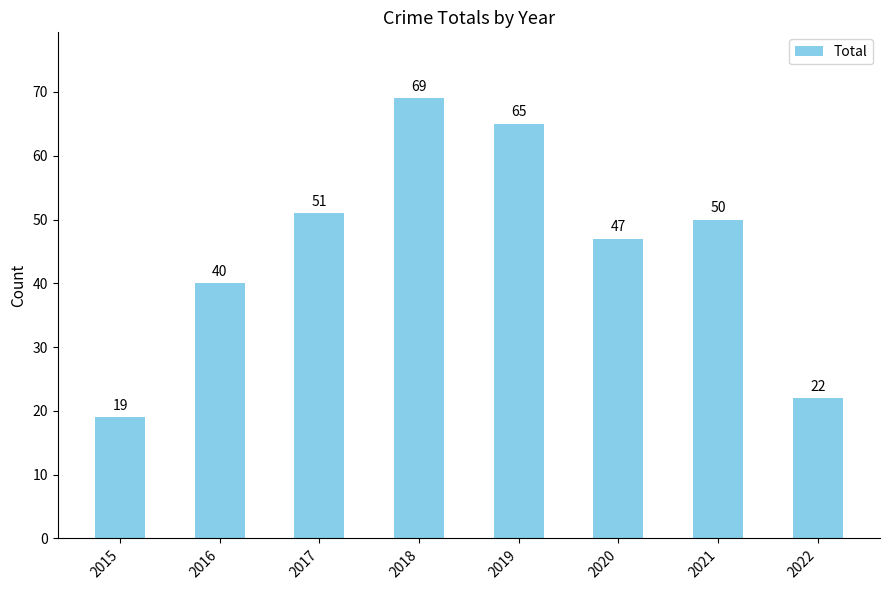

List the labels in order of value, smallest first.

2015, 2022, 2016, 2020, 2021, 2017, 2019, 2018